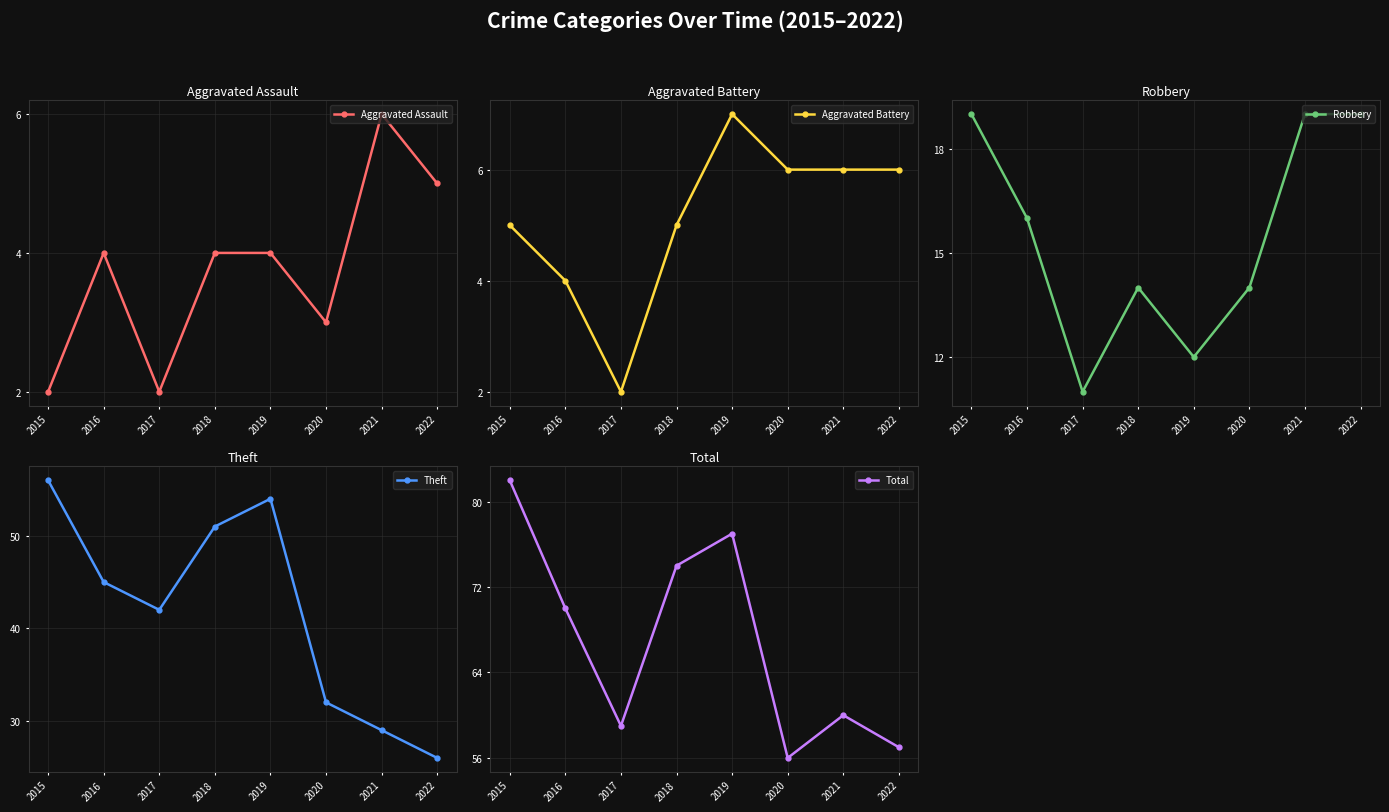

How many lines are shown in the chart?

5